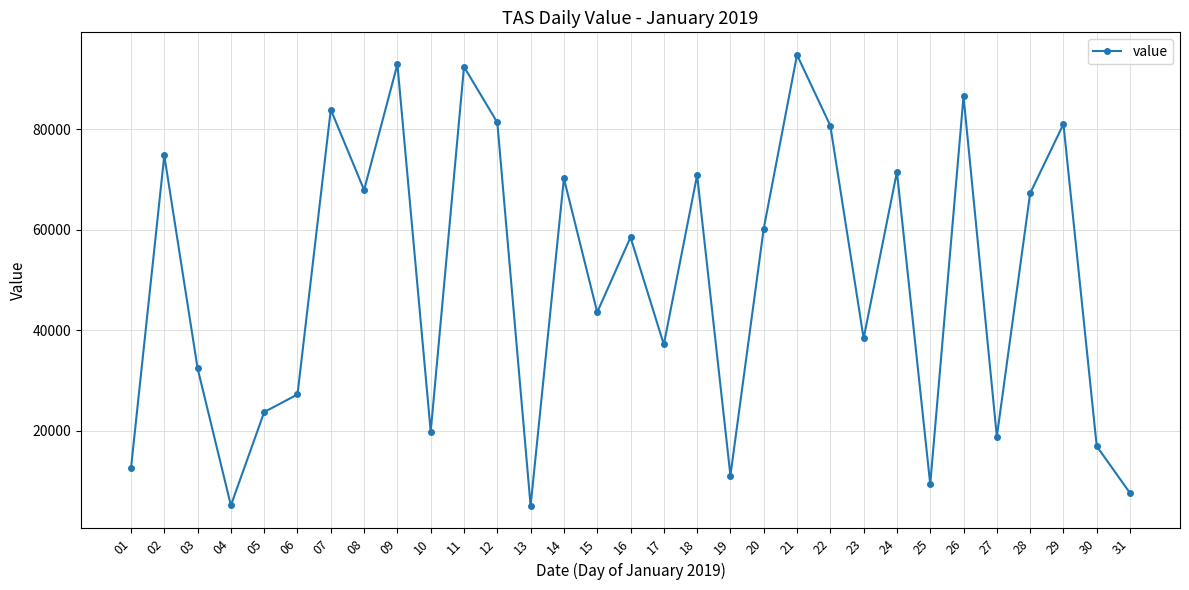

What value does the data have at 25, to the nearest 100?

9400